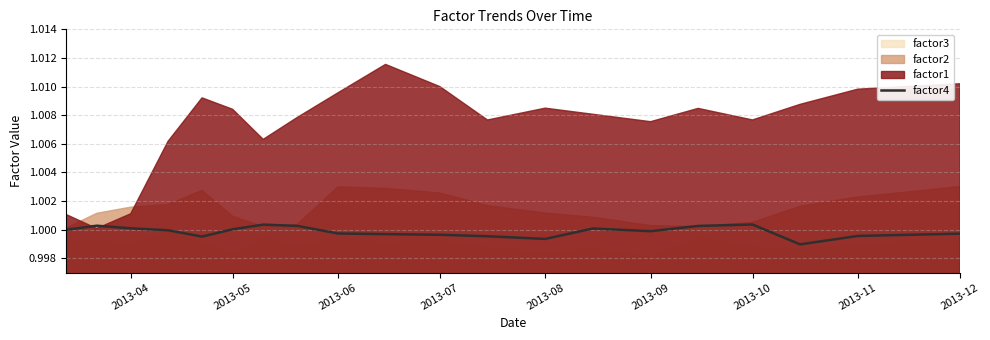

The factor4 series shows 1.6 at 2013-05. True or false?

False